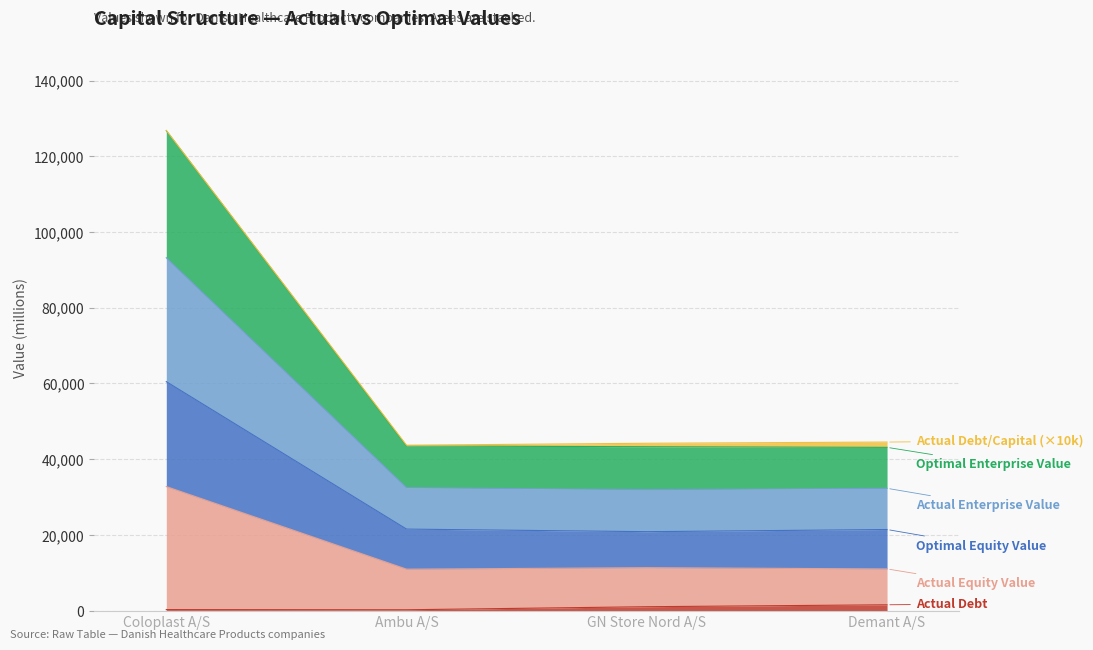

True or false: actual_equity_value and actual_enterprise_value cross at least once.

False